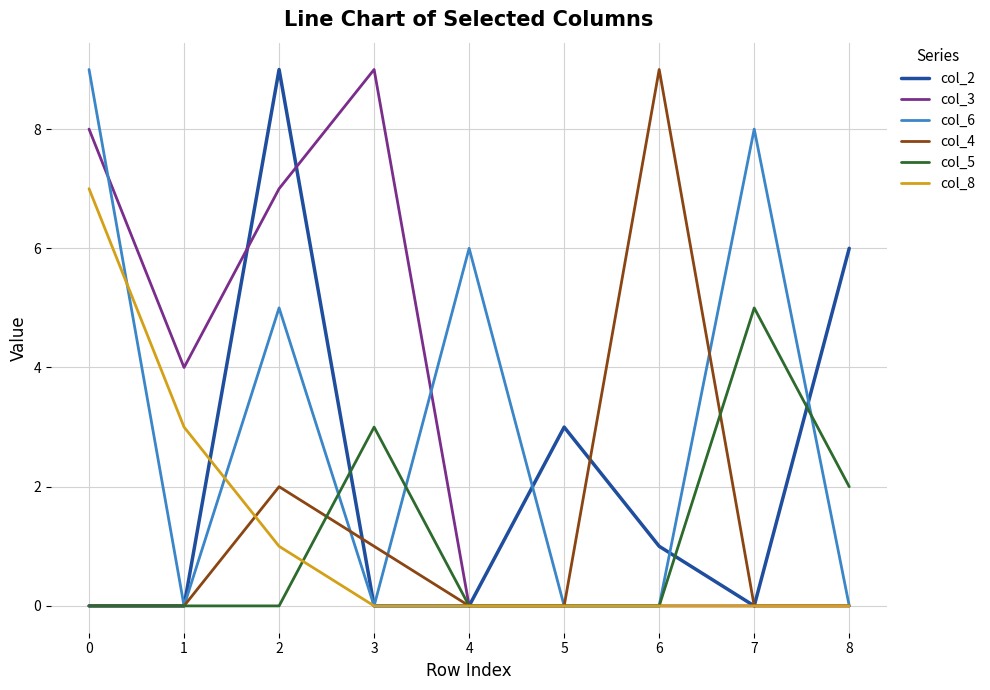

What is the difference between the second highest and second lowest values in the col_4 series?

2